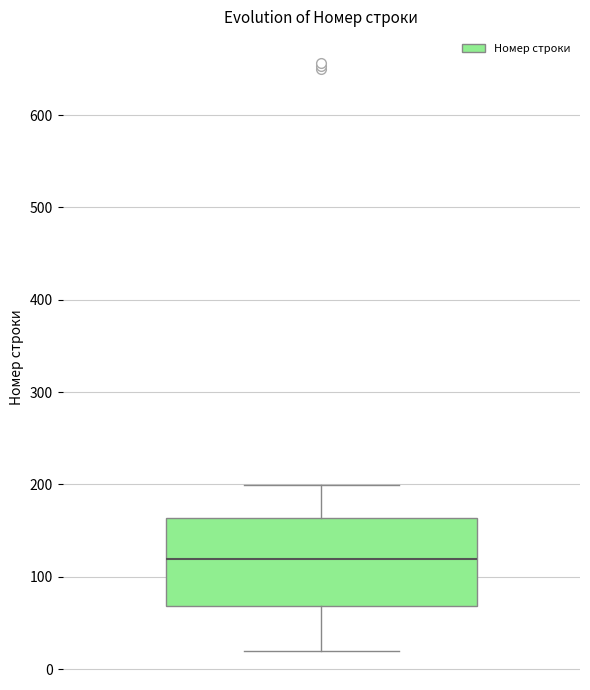

Read this box plot against the y-axis: the position of the median line, the range covered by the box, and the ends of both whiskers. The values are not printed on the chart, so give them approximately, as read against the axis.

median 120, box 70 to 160, whiskers 20 to 200